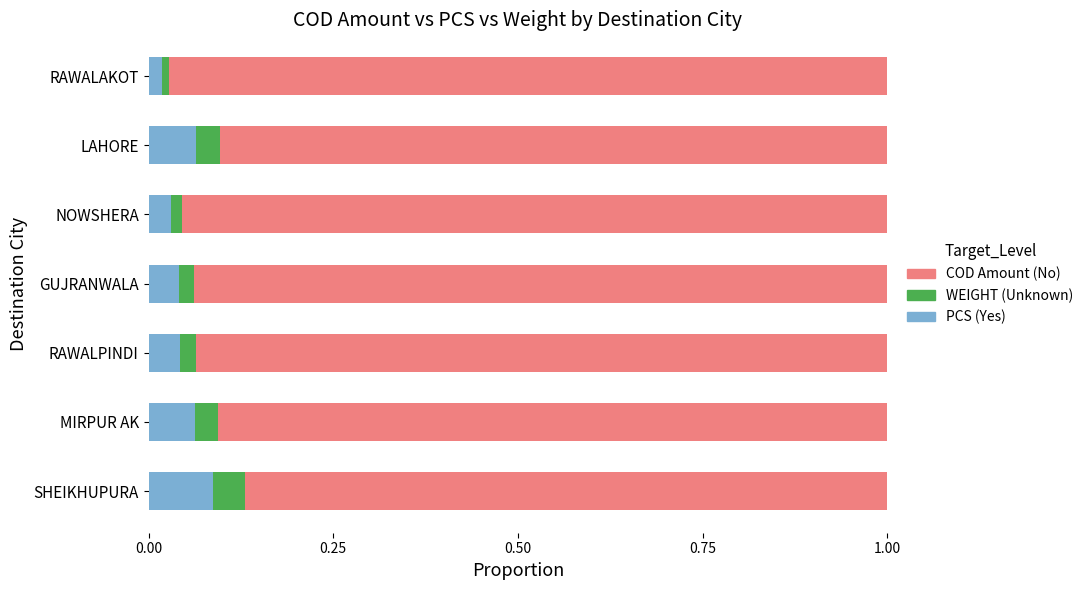

Which category has the highest value in the PCS (Yes) series?

SHEIKHUPURA